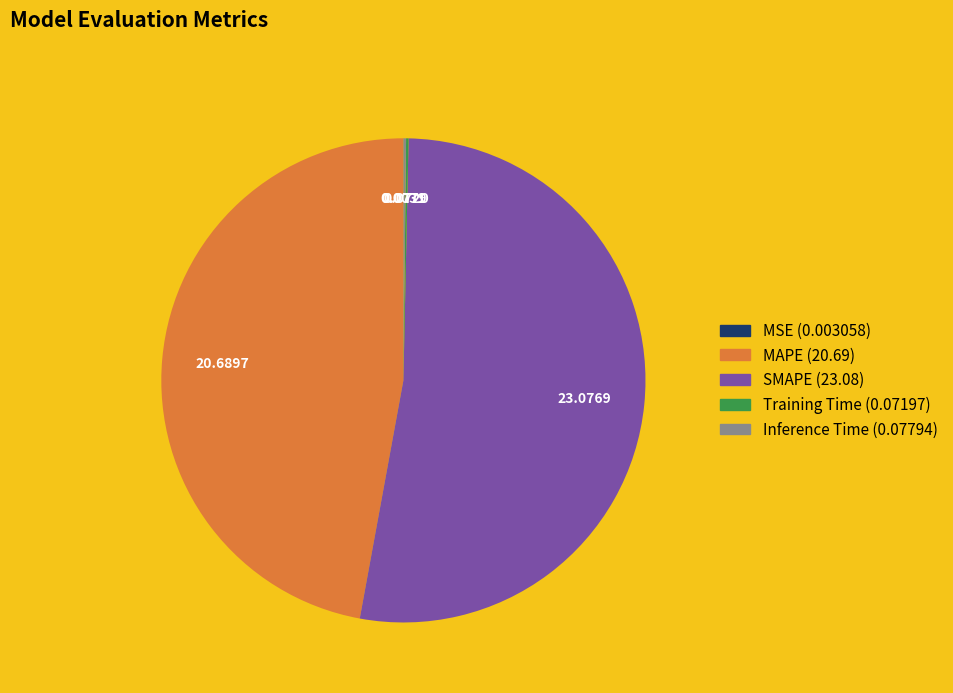

Is SMAPE the majority of the pie?

Yes